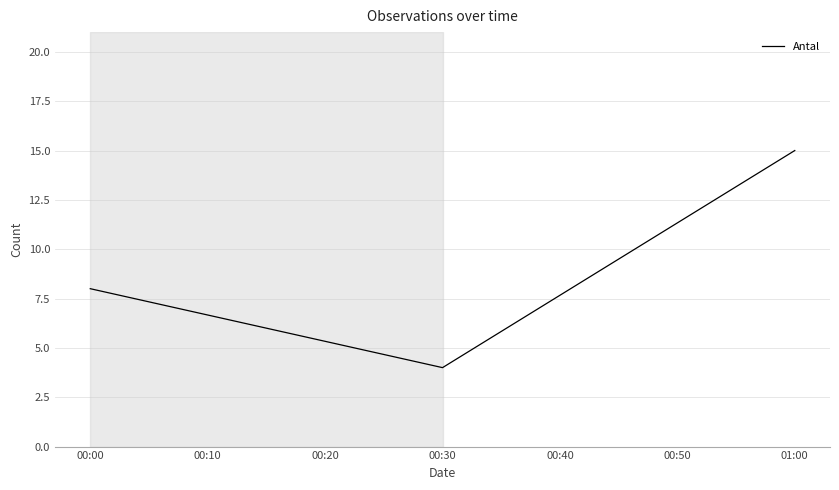

Reading left to right, transcribe all the data shown in this chart.

00:00=8	00:30=4	01:00=15